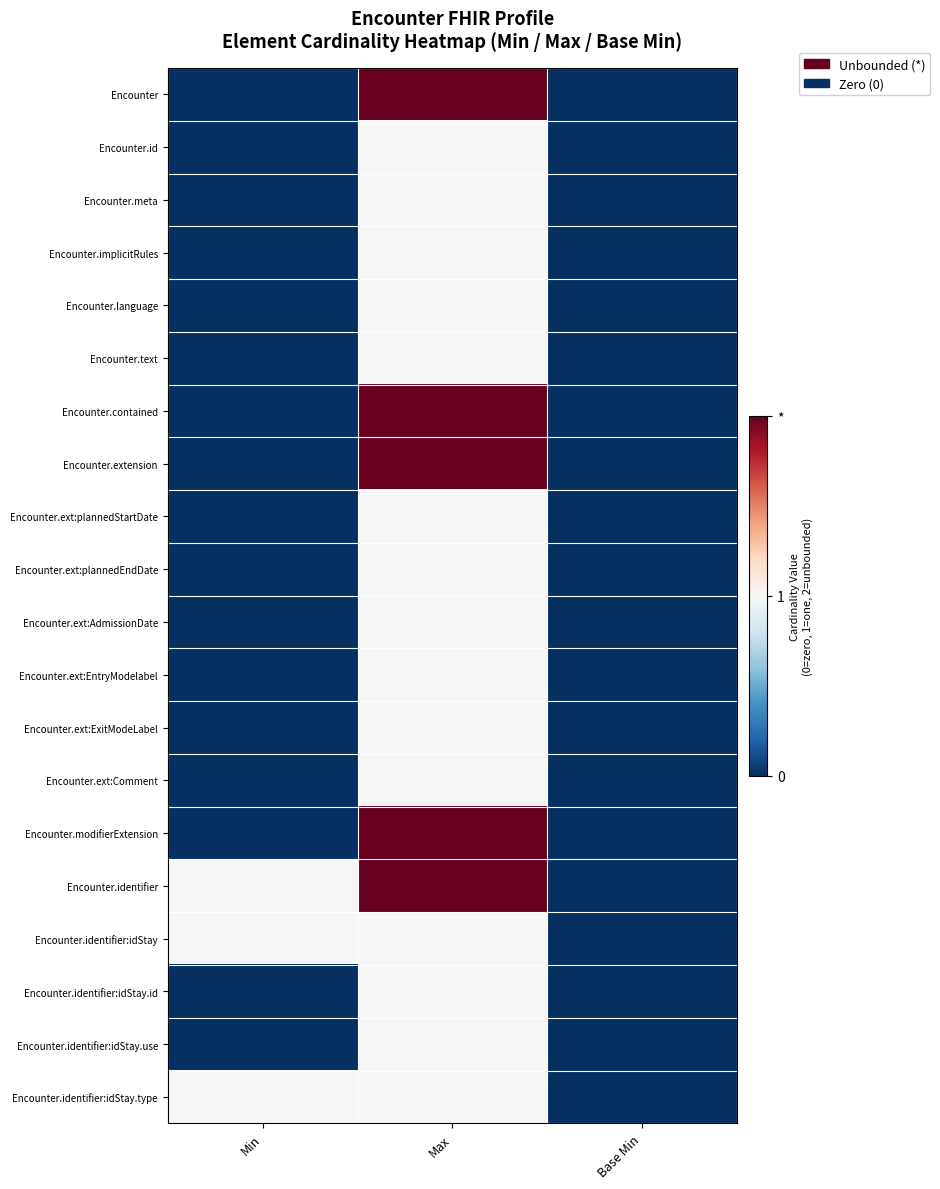

Reading left to right, transcribe all the data shown in this chart.

Encounter: Min=0	Max=2	Base Min=0
Encounter.id: Min=0	Max=1	Base Min=0
Encounter.meta: Min=0	Max=1	Base Min=0
Encounter.implicitRules: Min=0	Max=1	Base Min=0
Encounter.language: Min=0	Max=1	Base Min=0
Encounter.text: Min=0	Max=1	Base Min=0
Encounter.contained: Min=0	Max=2	Base Min=0
Encounter.extension: Min=0	Max=2	Base Min=0
Encounter.ext:plannedStartDate: Min=0	Max=1	Base Min=0
Encounter.ext:plannedEndDate: Min=0	Max=1	Base Min=0
Encounter.ext:AdmissionDate: Min=0	Max=1	Base Min=0
Encounter.ext:EntryModelabel: Min=0	Max=1	Base Min=0
Encounter.ext:ExitModeLabel: Min=0	Max=1	Base Min=0
Encounter.ext:Comment: Min=0	Max=1	Base Min=0
Encounter.modifierExtension: Min=0	Max=2	Base Min=0
Encounter.identifier: Min=1	Max=2	Base Min=0
Encounter.identifier:idStay: Min=1	Max=1	Base Min=0
Encounter.identifier:idStay.id: Min=0	Max=1	Base Min=0
Encounter.identifier:idStay.use: Min=0	Max=1	Base Min=0
Encounter.identifier:idStay.type: Min=1	Max=1	Base Min=0